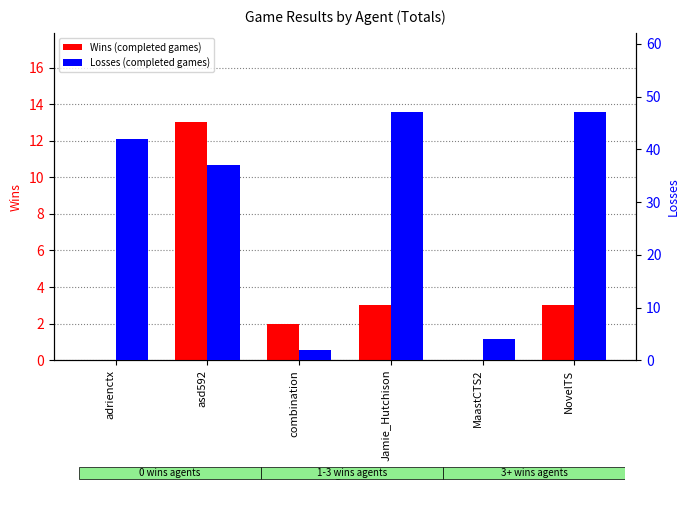

The value of Wins at NovelTS is 3. True or false?

True